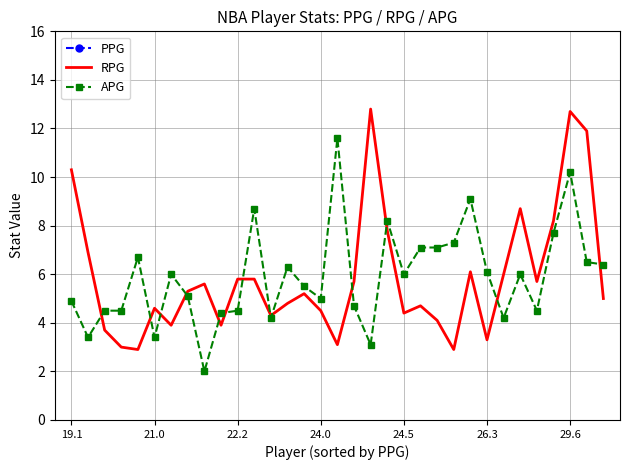

What is the minimum value for RPG?

2.9